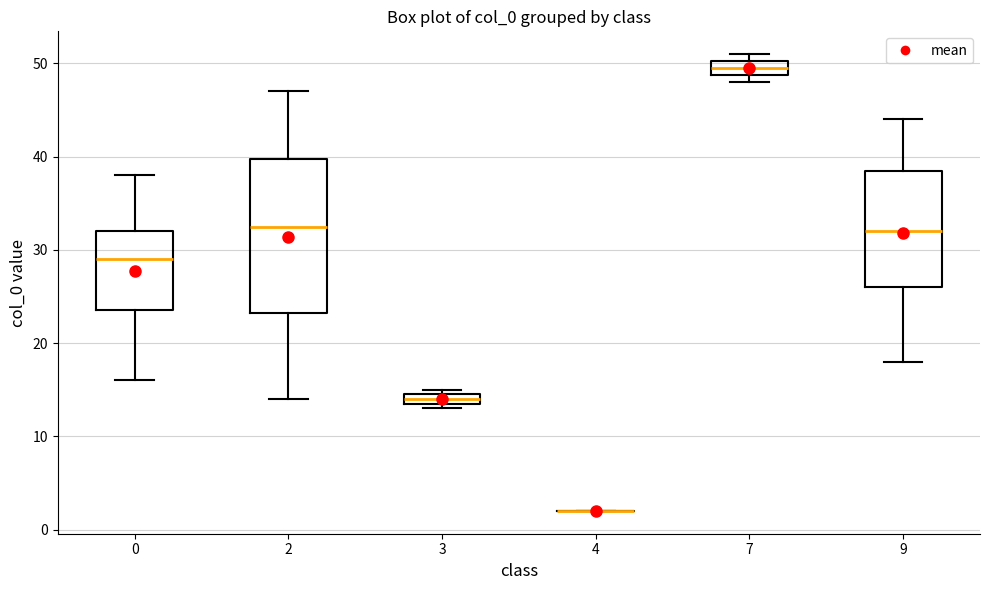

Which box is the tallest, from its lower edge to its upper edge?

2